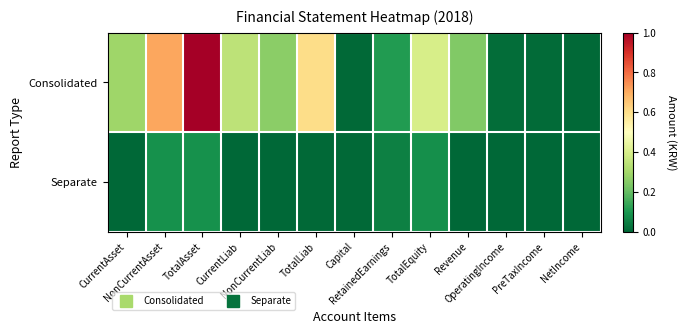

Reading left to right, transcribe all the data shown in this chart.

Consolidated: CurrentAsset=0.3	NonCurrentAsset=0.7	TotalAsset=1.0	CurrentLiab=0.3	NonCurrentLiab=0.3	TotalLiab=0.6	Capital=0.0	RetainedEarnings=0.1	TotalEquity=0.4	Revenue=0.2	OperatingIncome=0.0	PreTaxIncome=0.0	NetIncome=0.0
Separate: CurrentAsset=0.0	NonCurrentAsset=0.1	TotalAsset=0.1	CurrentLiab=0.0	NonCurrentLiab=0.0	TotalLiab=0.0	Capital=0.0	RetainedEarnings=0.1	TotalEquity=0.1	Revenue=0.0	OperatingIncome=0.0	PreTaxIncome=0.0	NetIncome=0.0